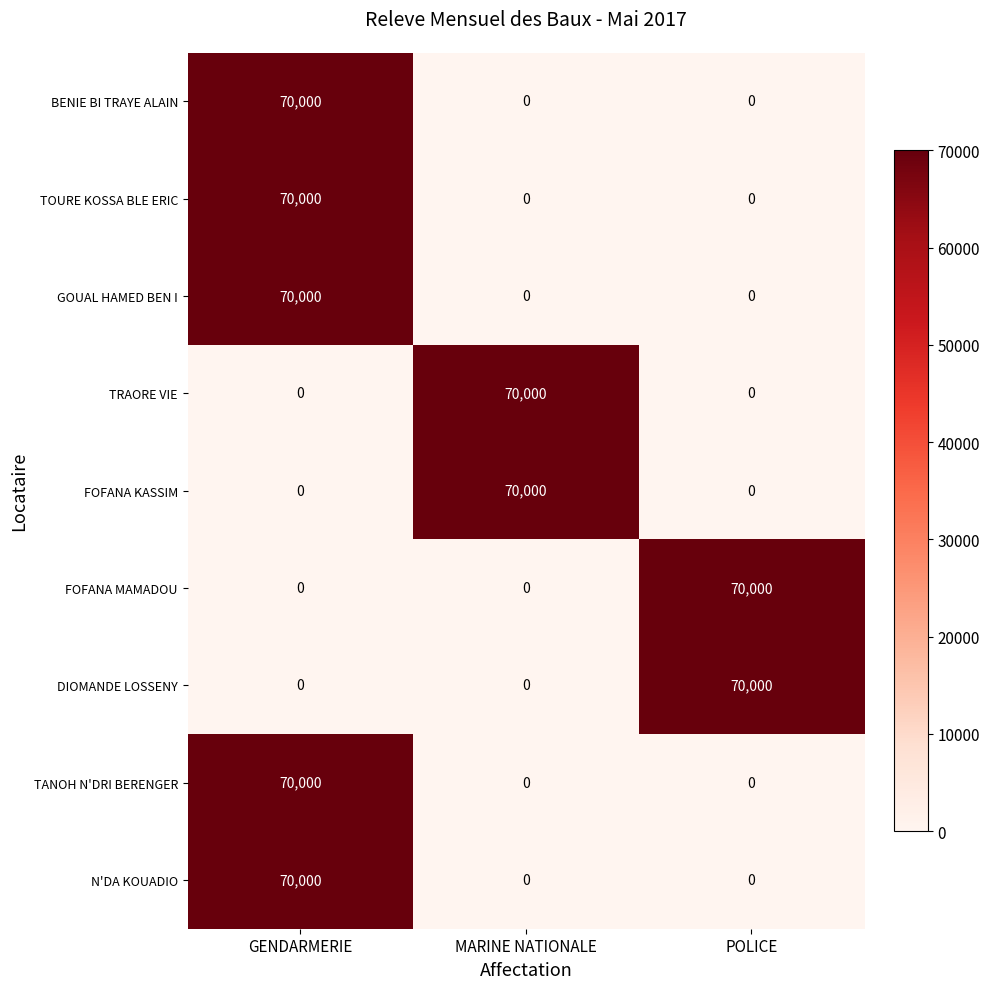

Which category has the highest value in the BENIE BI TRAYE ALAIN series?

GENDARMERIE